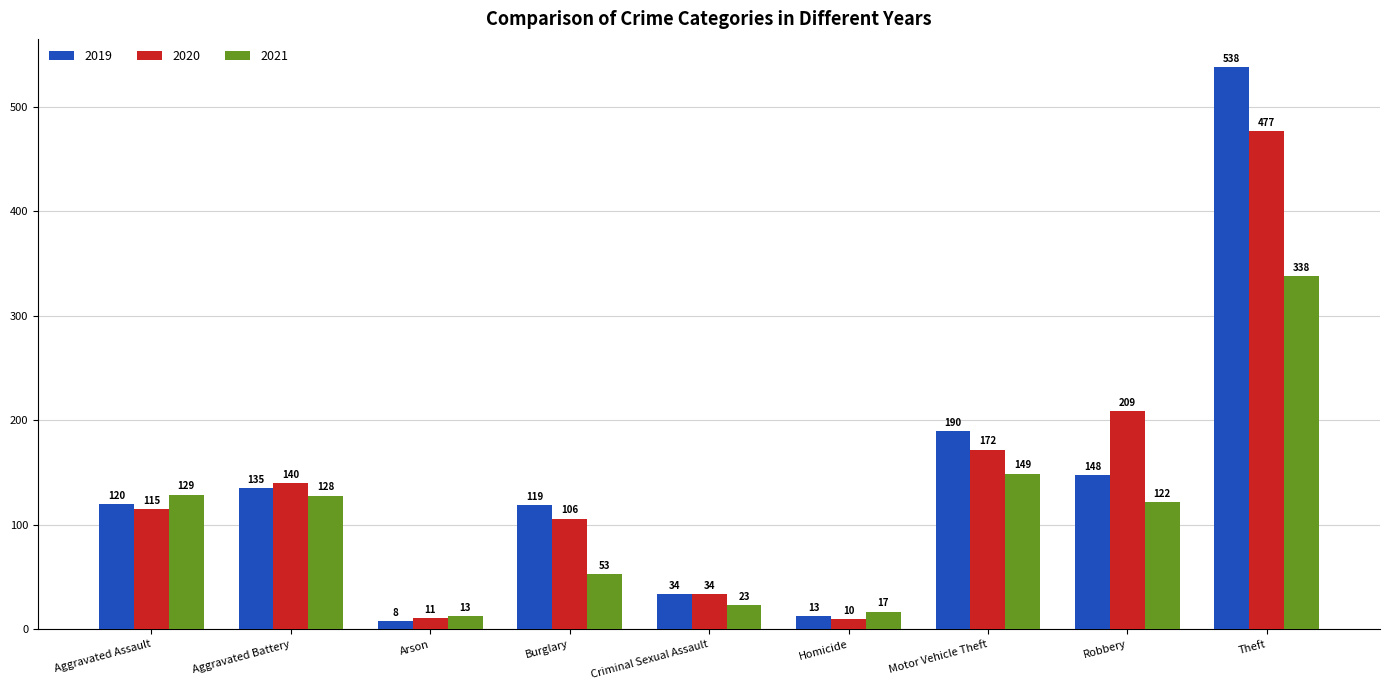

What are all the series names shown in the legend?

2019, 2020, 2021